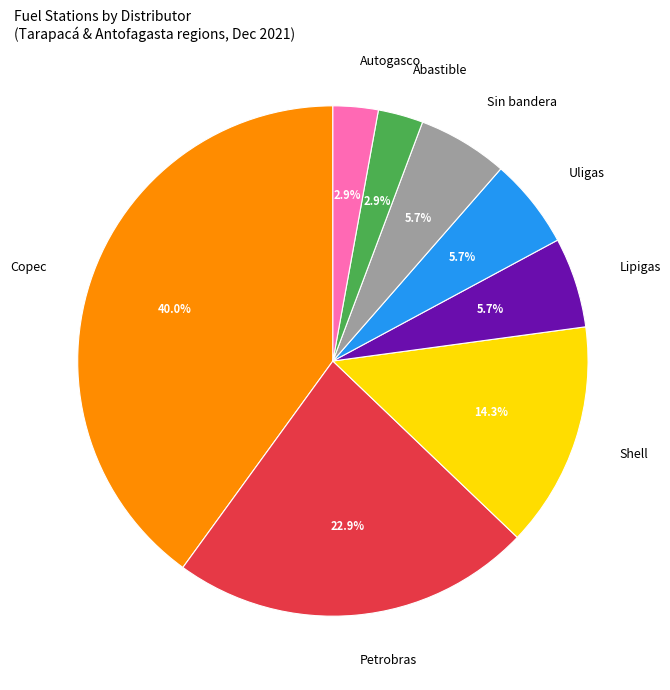

Between Autogasco and Sin bandera, which is larger?

Sin bandera